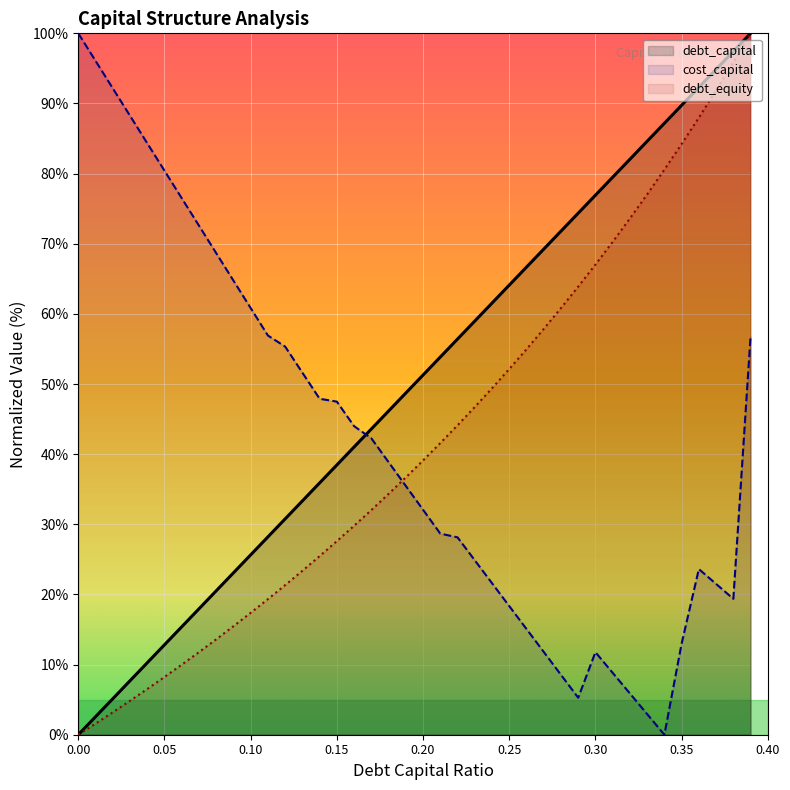

The value of debt_capital at 0.05 is 12.8. True or false?

True